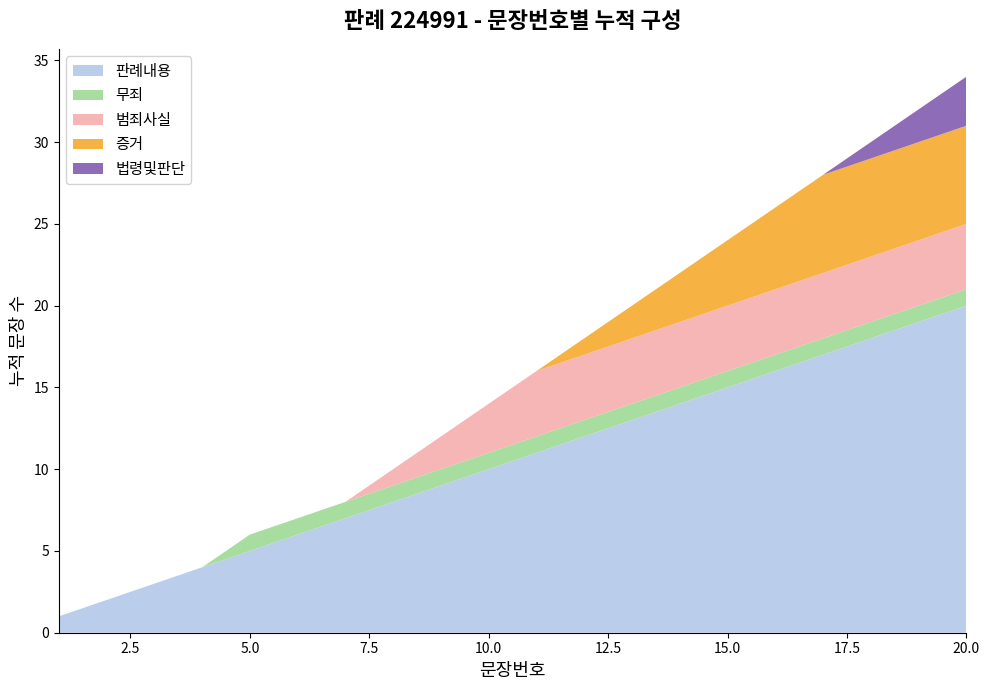

Reading right to left, list all the values displayed in this chart.

판례내용: 20	19	18	17	16	15	14	13	12	11	10	9	8	7	6	5	4	3	2	1
무죄: 1	1	1	1	1	1	1	1	1	1	1	1	1	1	1	1	0	0	0	0
범죄사실: 4	4	4	4	4	4	4	4	4	4	3	2	1	0	0	0	0	0	0	0
증거: 6	6	6	6	5	4	3	2	1	0	0	0	0	0	0	0	0	0	0	0
법령및판단: 3	2	1	0	0	0	0	0	0	0	0	0	0	0	0	0	0	0	0	0